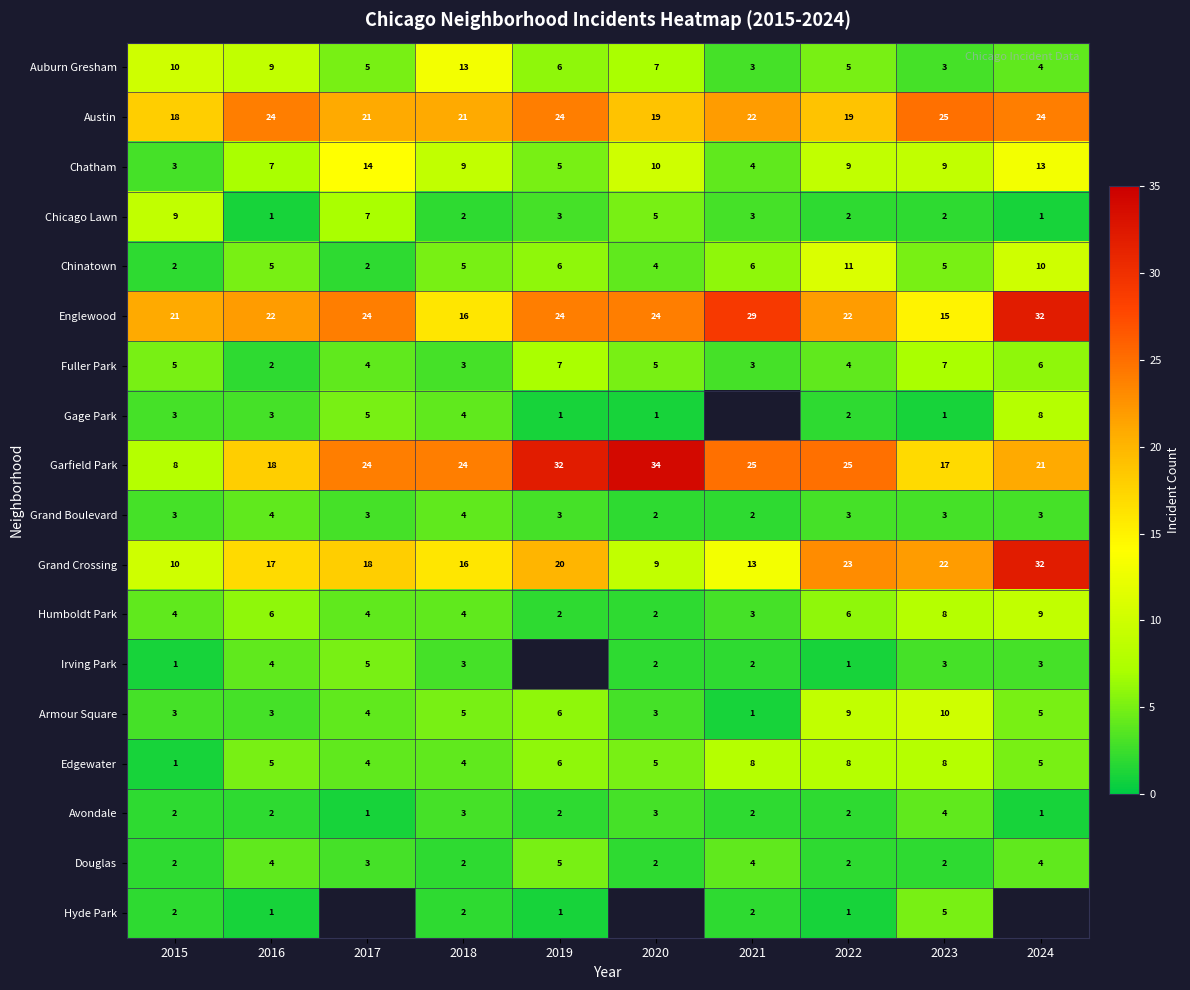

What is the total value across all series at 2018?

140